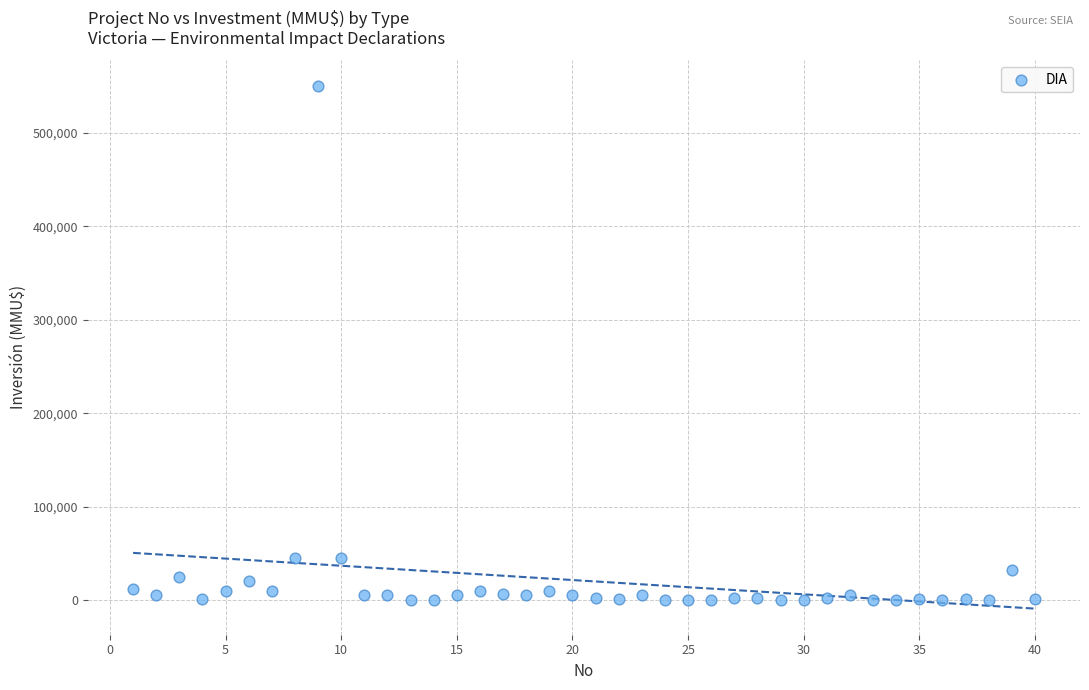

What is the range of X values (max minus min)?

39